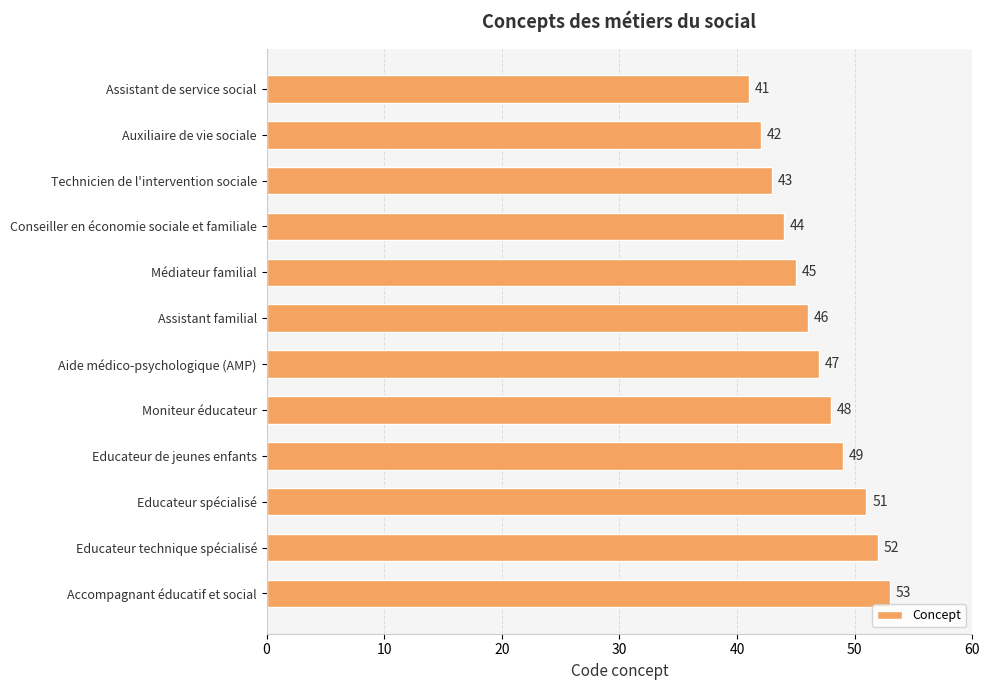

What is the greatest value displayed?

53